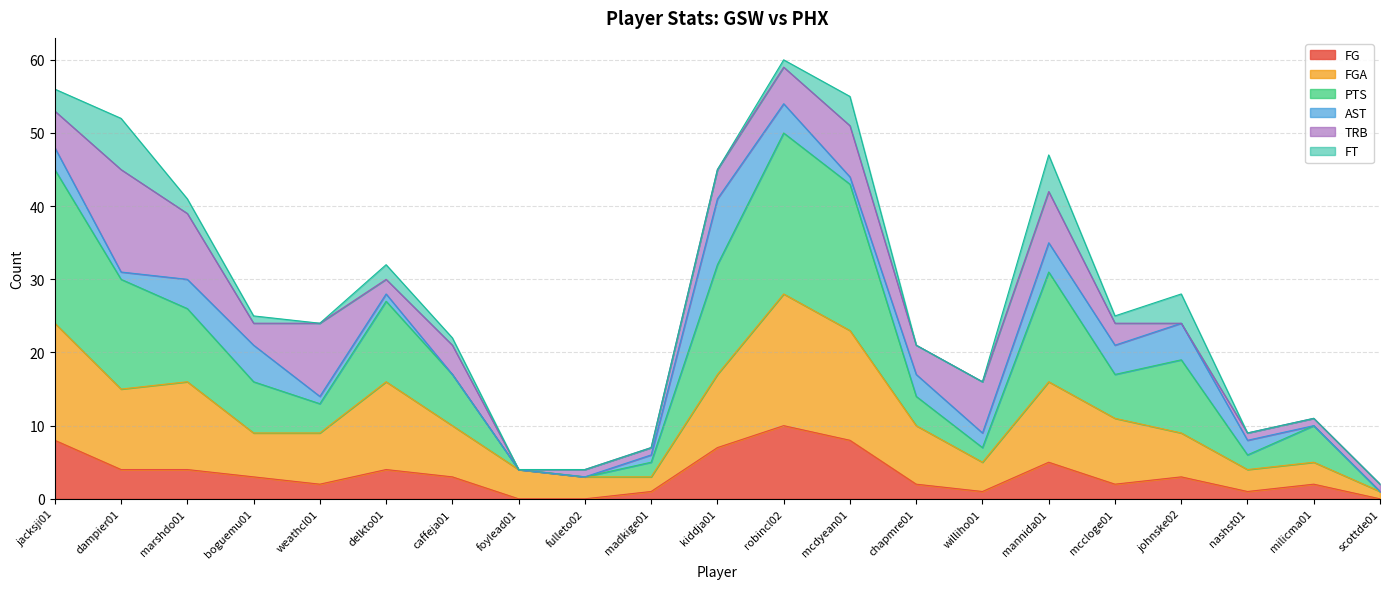

What is the difference between the maximum and minimum values in the FG series?

10